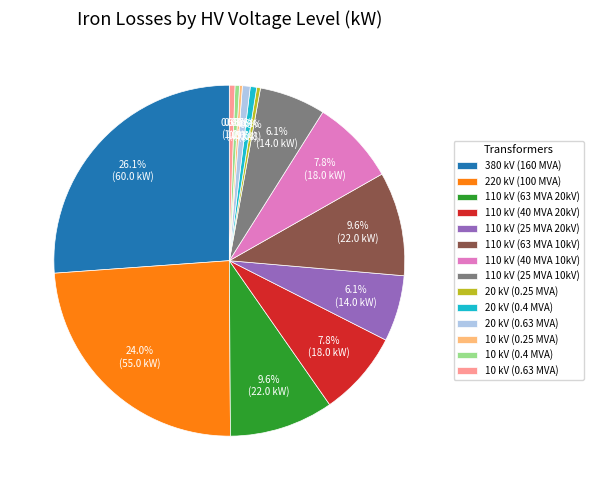

What is the largest slice in the pie chart?

380 kV (160 MVA)